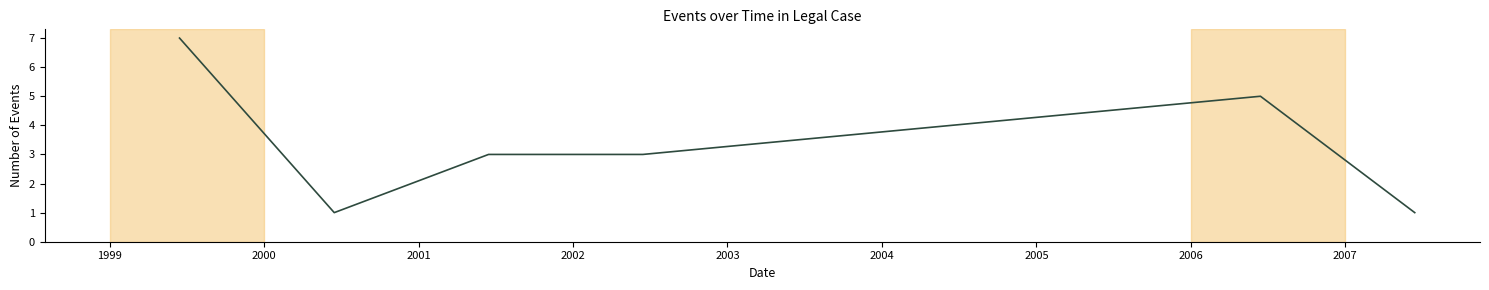

What is the difference between the second highest and second lowest values?

4